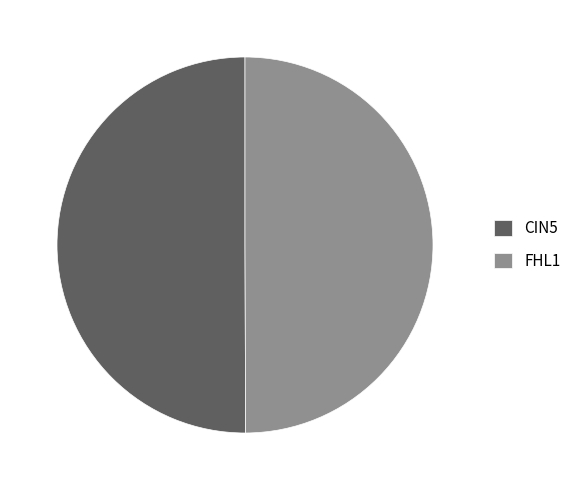

True or false: CIN5 accounts for 40% of the total.

False